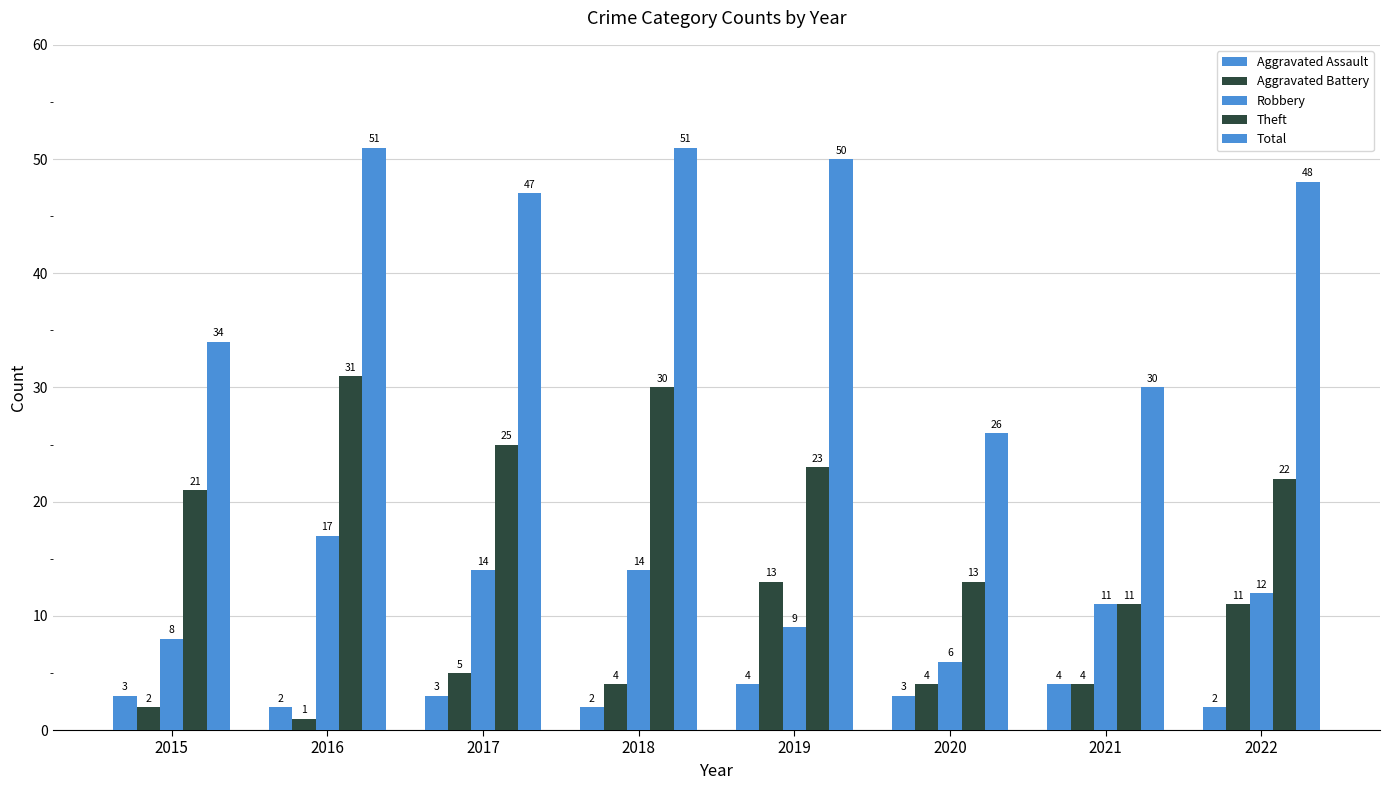

At which label is Theft closest to 21?

2015